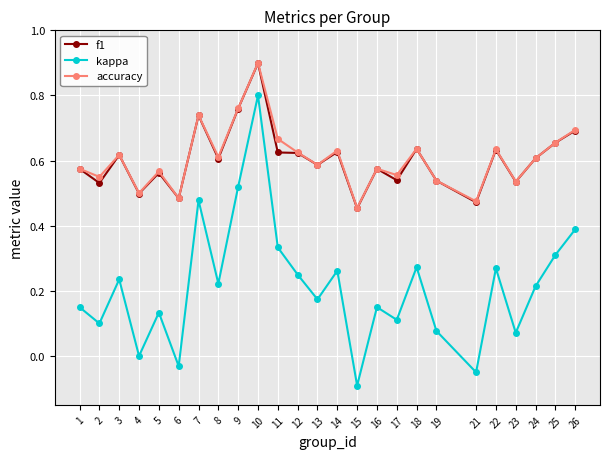

Which series has the largest range (max minus min)?

kappa